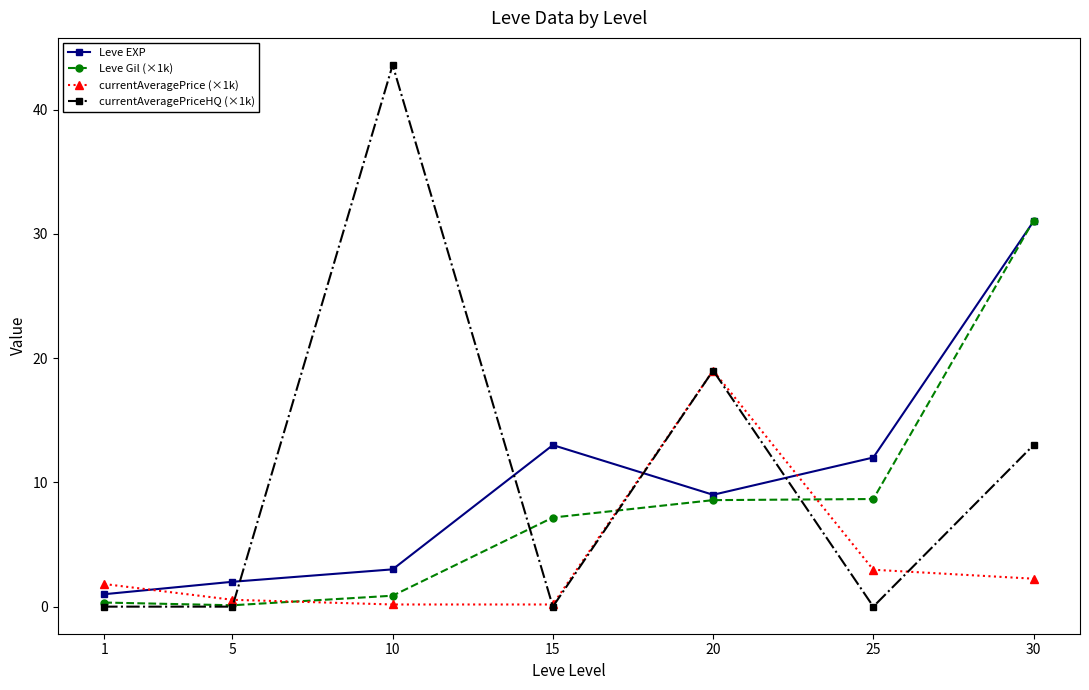

Which series changed the most between 15 and 30?

Leve Gil (×1k)